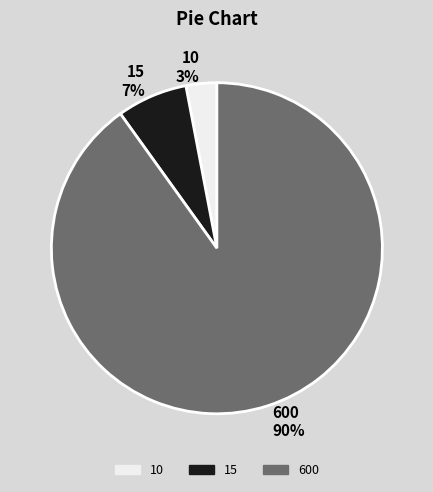

What is the largest slice in the pie chart?

600